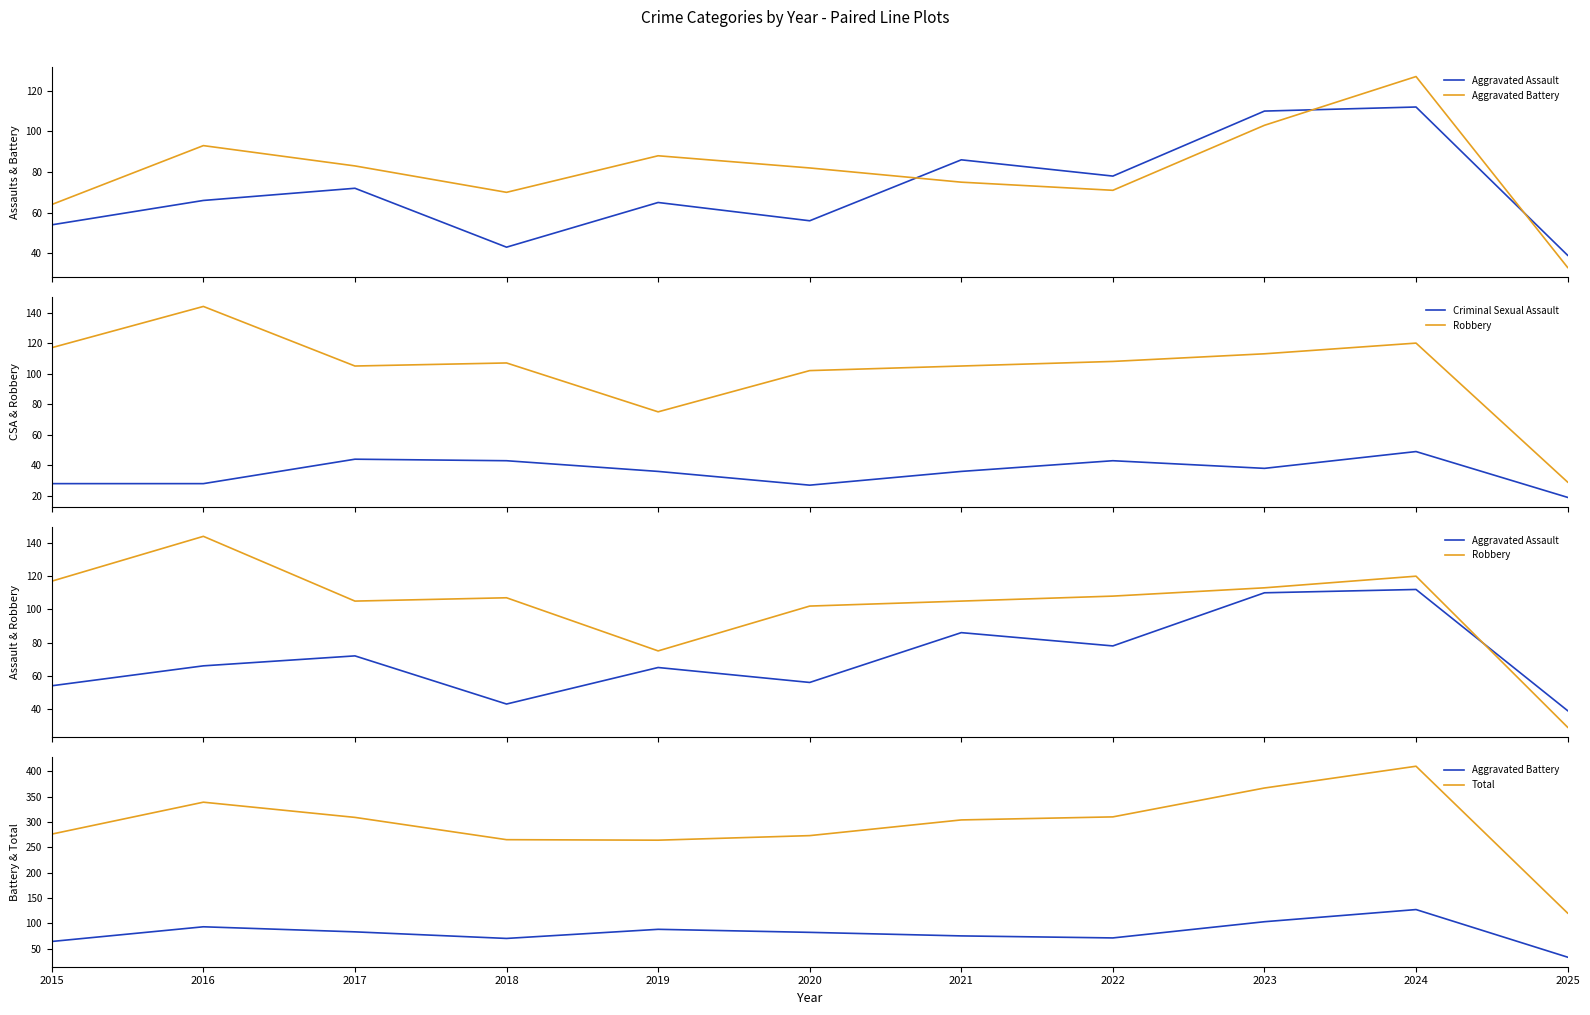

What is the difference between the second highest and minimum values in the Aggravated Assault series?

71